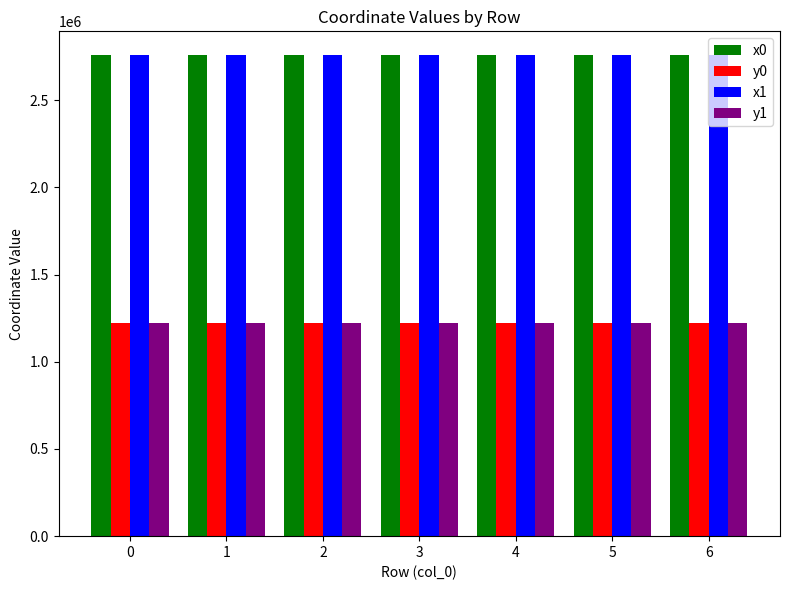

At how many categories does at least one series exceed 2656855?

7